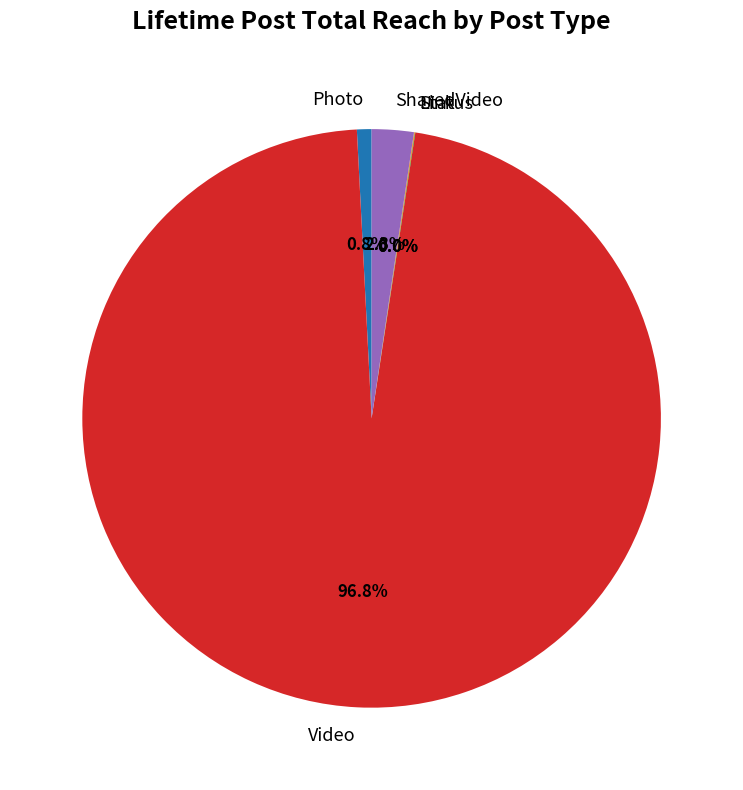

To the nearest percent, what is the difference between the largest and smallest slice percentages?

97%